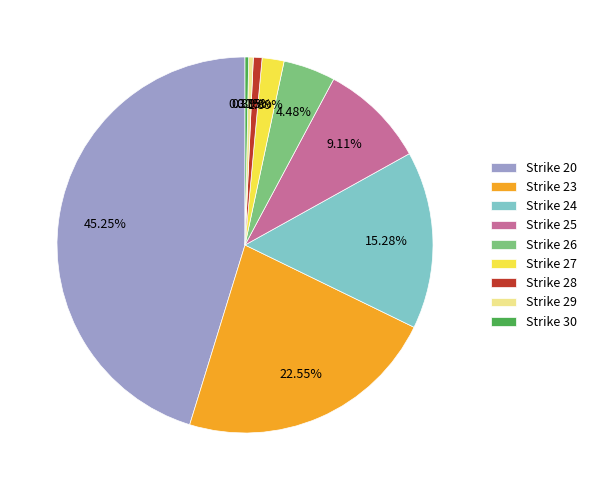

Is Strike 30 the majority of the pie?

No